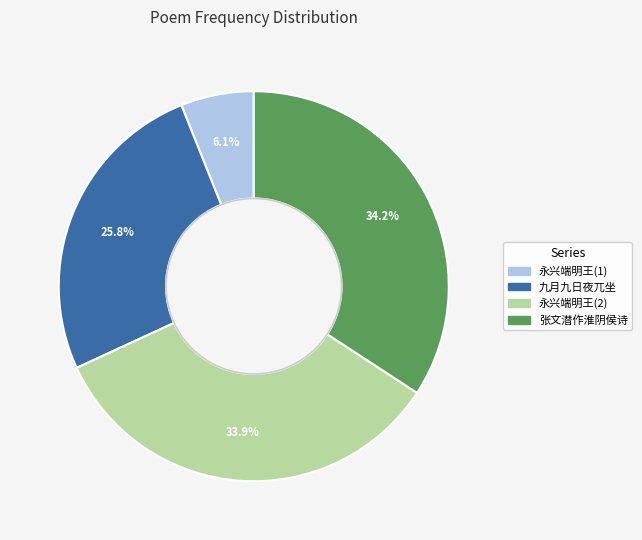

Is there any slice that represents more than half of the pie?

No